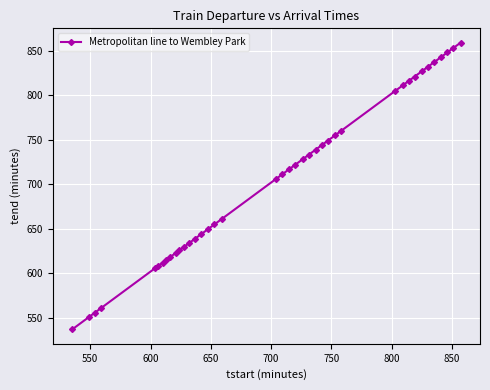

What is the maximum value shown in the chart?

859